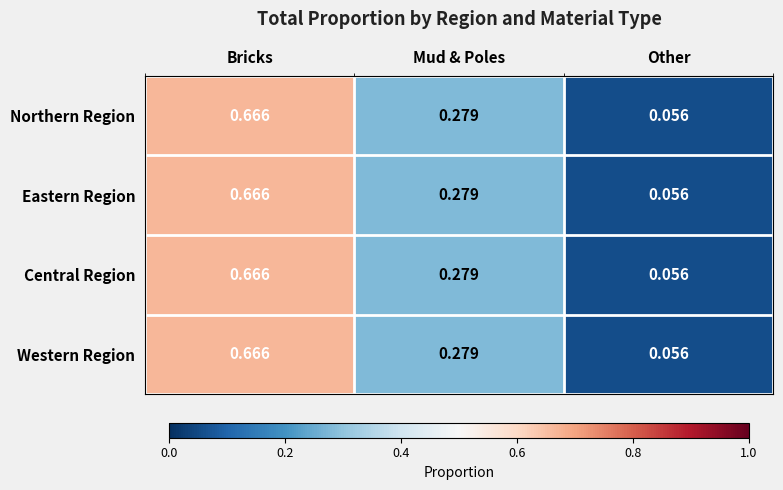

At which category is the sum across all series the highest?

Bricks